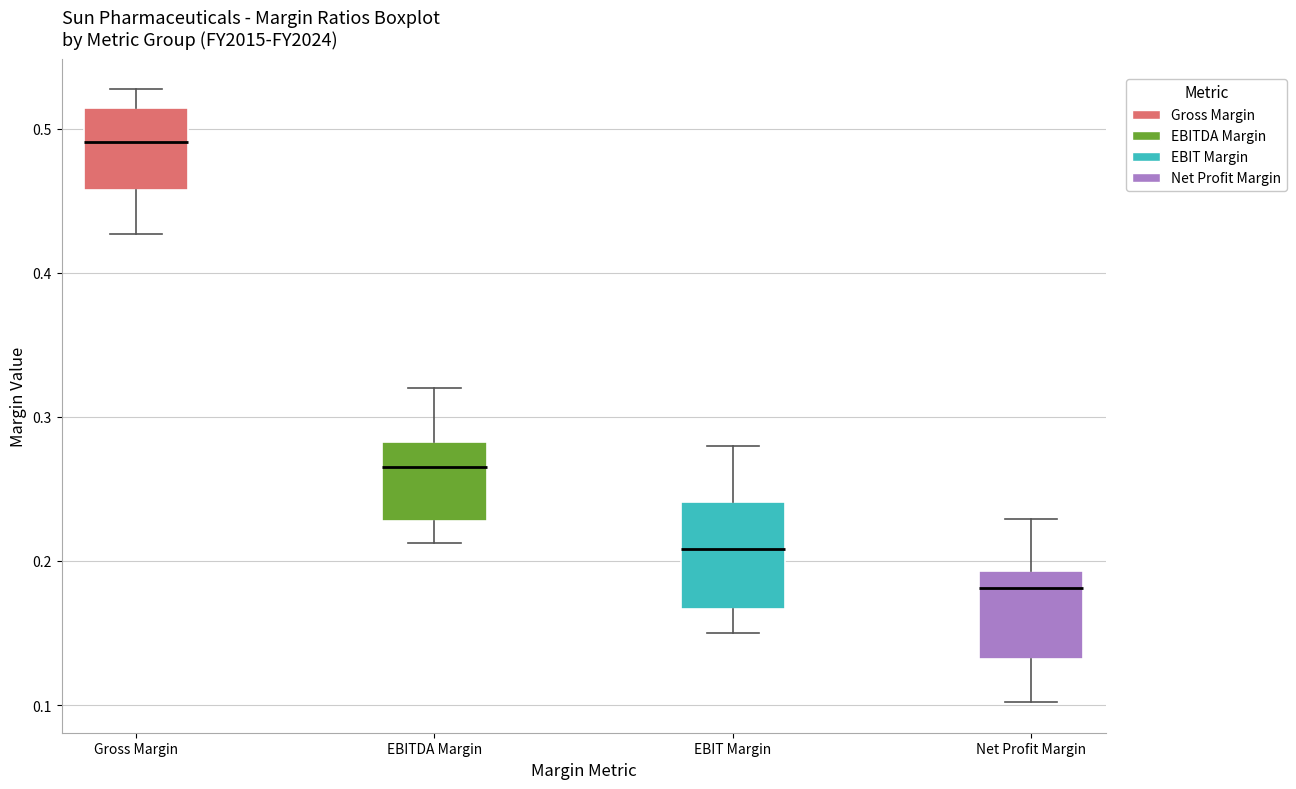

Which box's median line is the lowest?

Net Profit Margin